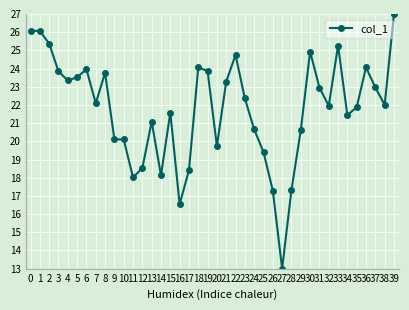

Is this an area chart (filled region under the line)?

No